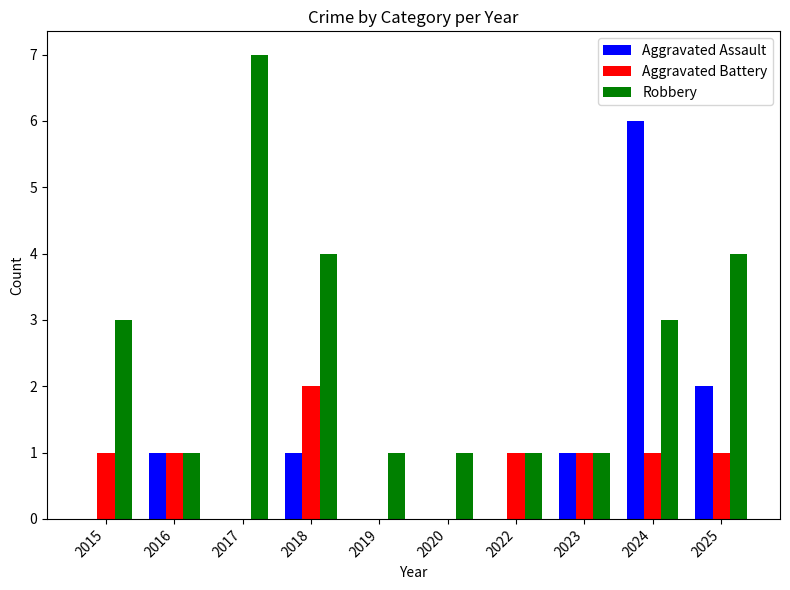

How many categories are shown in the chart?

10